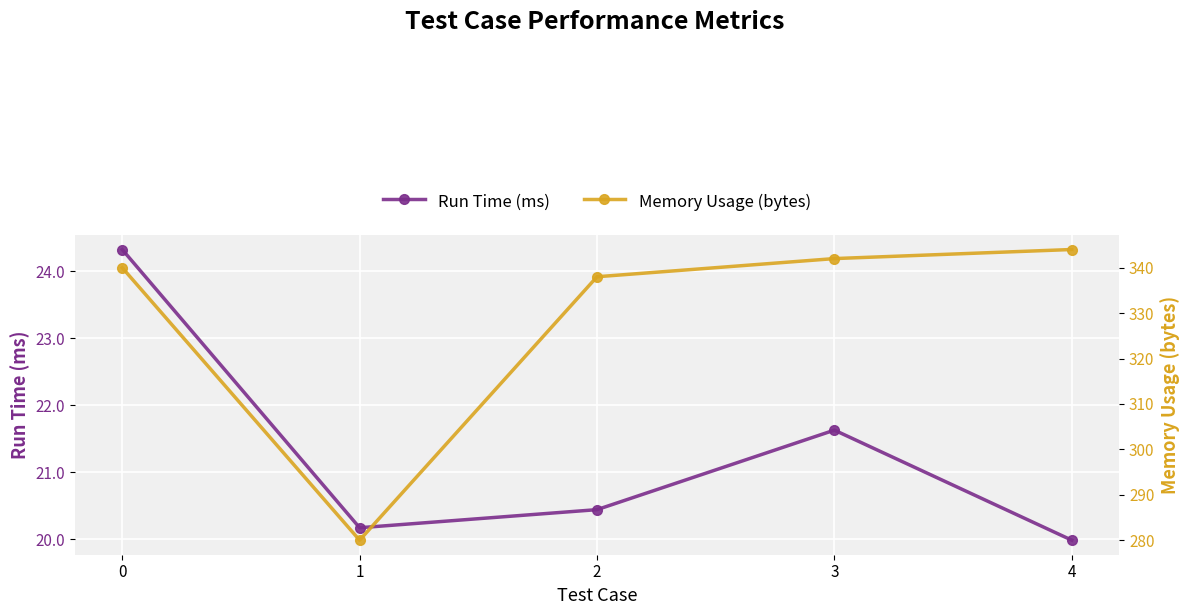

Reading right to left, extract all data points from this chart.

Run Time (ms): 20.0	21.6	20.4	20.2	24.3
Memory Usage (bytes): 344.0	342.0	338.0	280.0	340.0